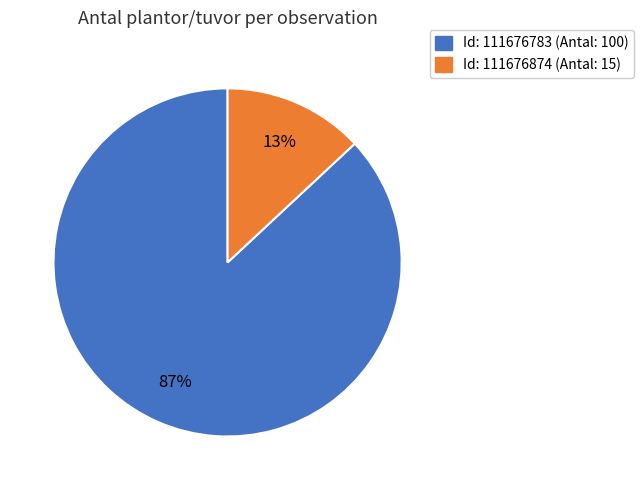

How many segments does this pie chart have?

2